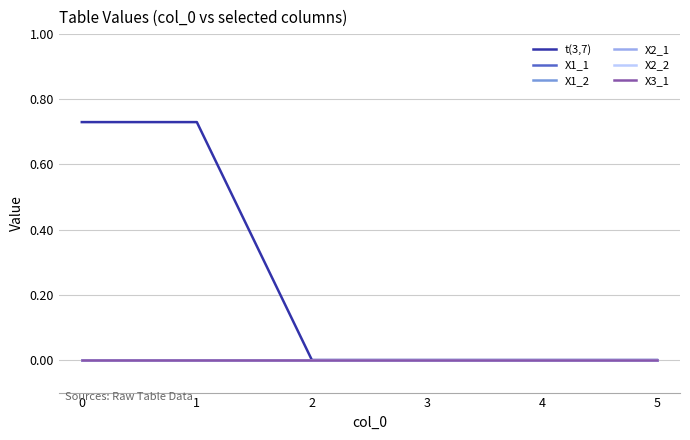

Reading left to right, list all the values displayed in this chart.

t(3,7): 0=0.7	1=0.7	2=0.0	3=0.0	4=0.0	5=0.0
X1_1: 0=0.0	1=0.0	2=0.0	3=0.0	4=0.0	5=0.0
X1_2: 0=0.0	1=0.0	2=0.0	3=0.0	4=0.0	5=0.0
X2_1: 0=0.0	1=0.0	2=0.0	3=0.0	4=0.0	5=0.0
X2_2: 0=0.0	1=0.0	2=0.0	3=0.0	4=0.0	5=0.0
X3_1: 0=0.0	1=0.0	2=0.0	3=0.0	4=0.0	5=0.0